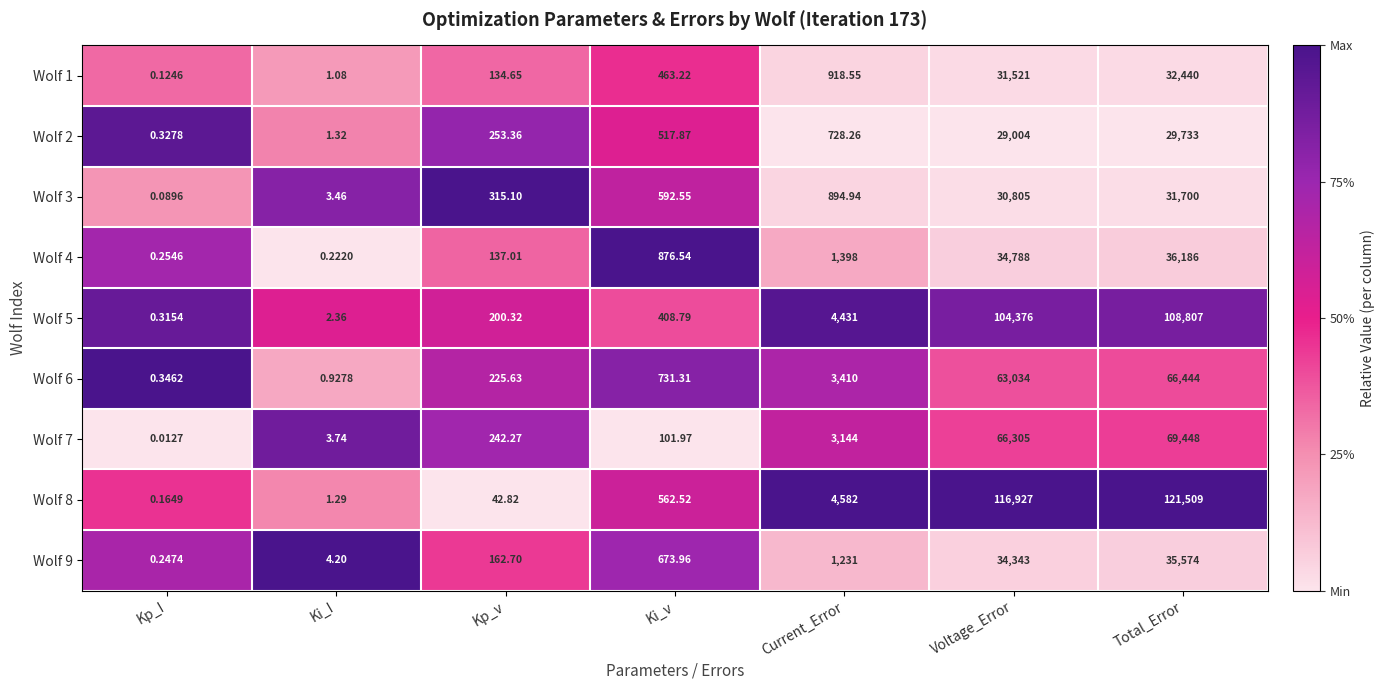

At which label does Wolf 3 reach its peak?

Total_Error